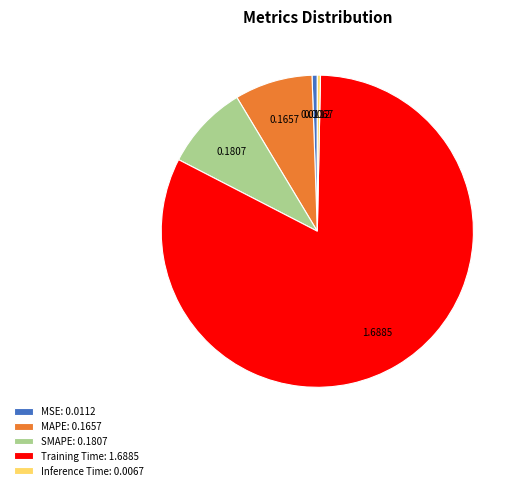

Count the number of slices in the pie.

5